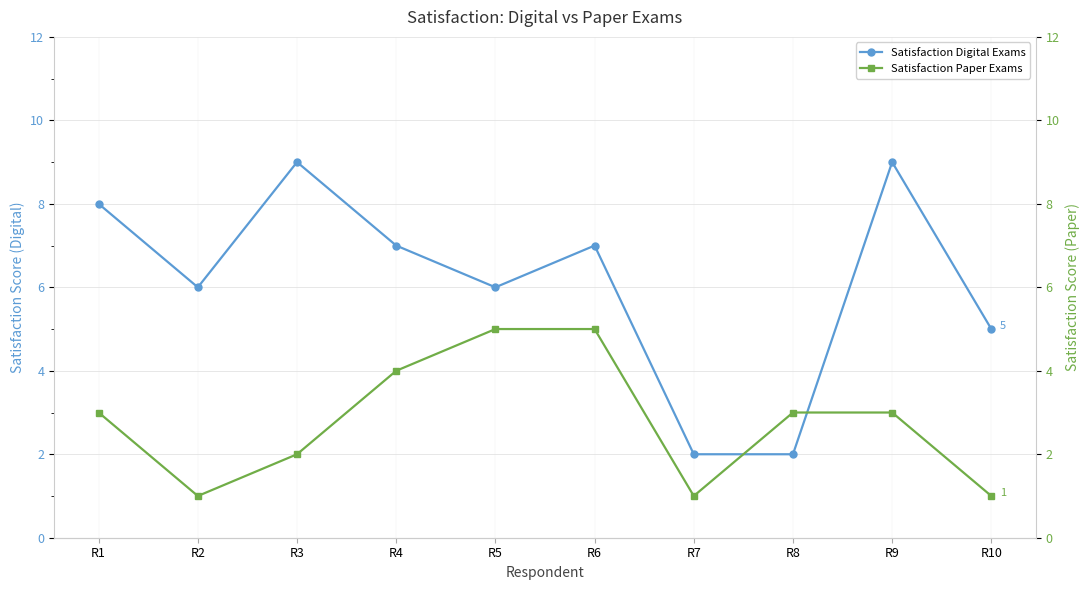

At which category does Satisfaction Digital Exams reach its first local peak?

R3